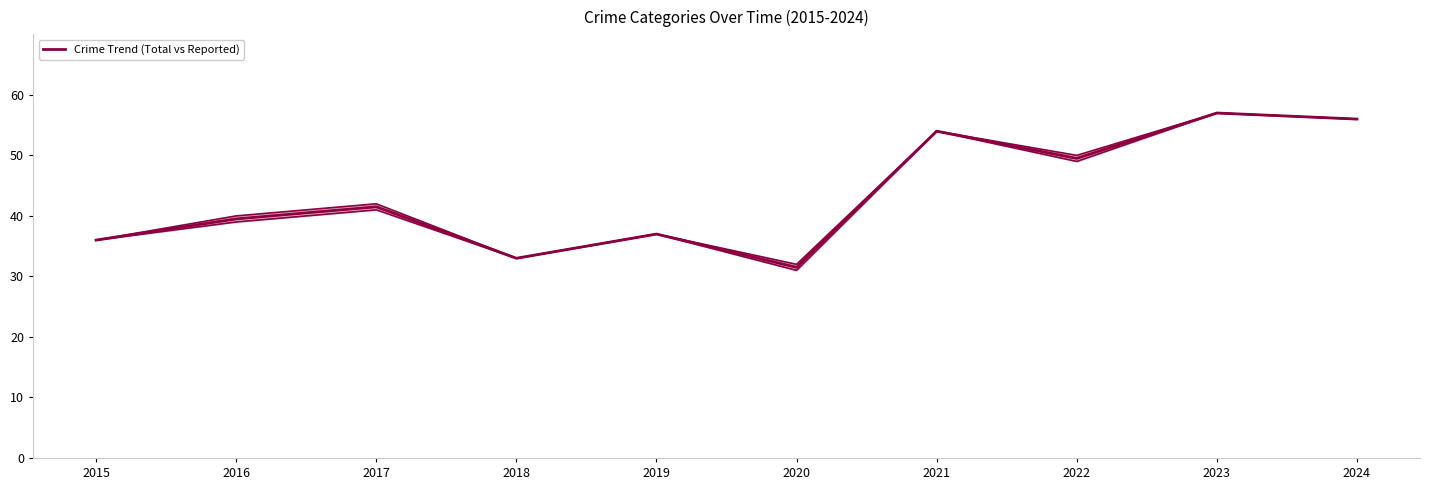

How many lines are shown in the chart?

1